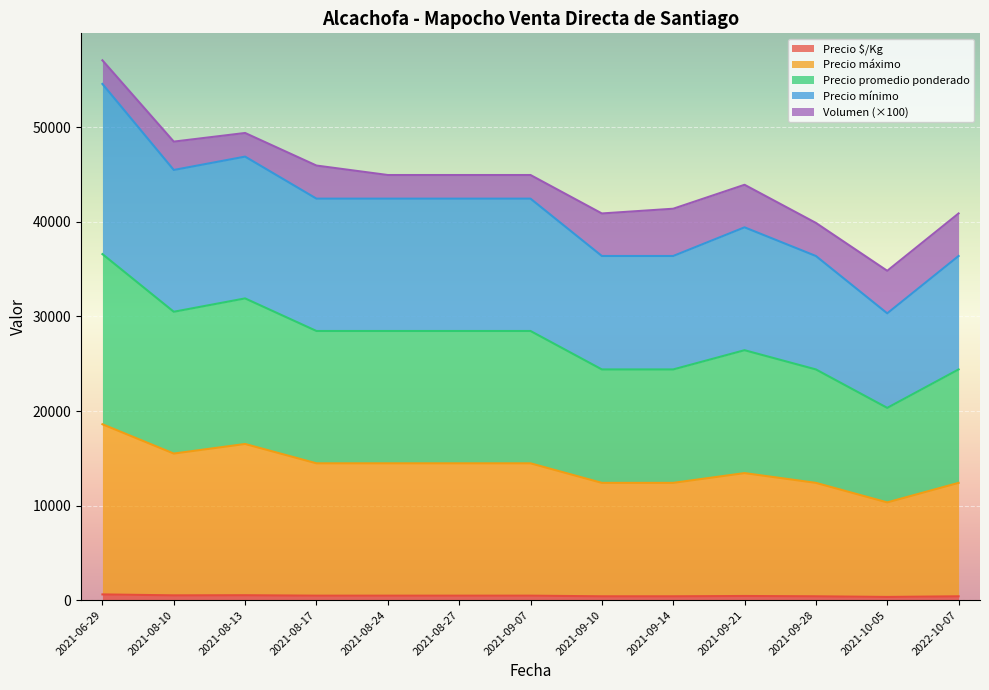

At which category is the sum across all series the highest?

2021-06-29